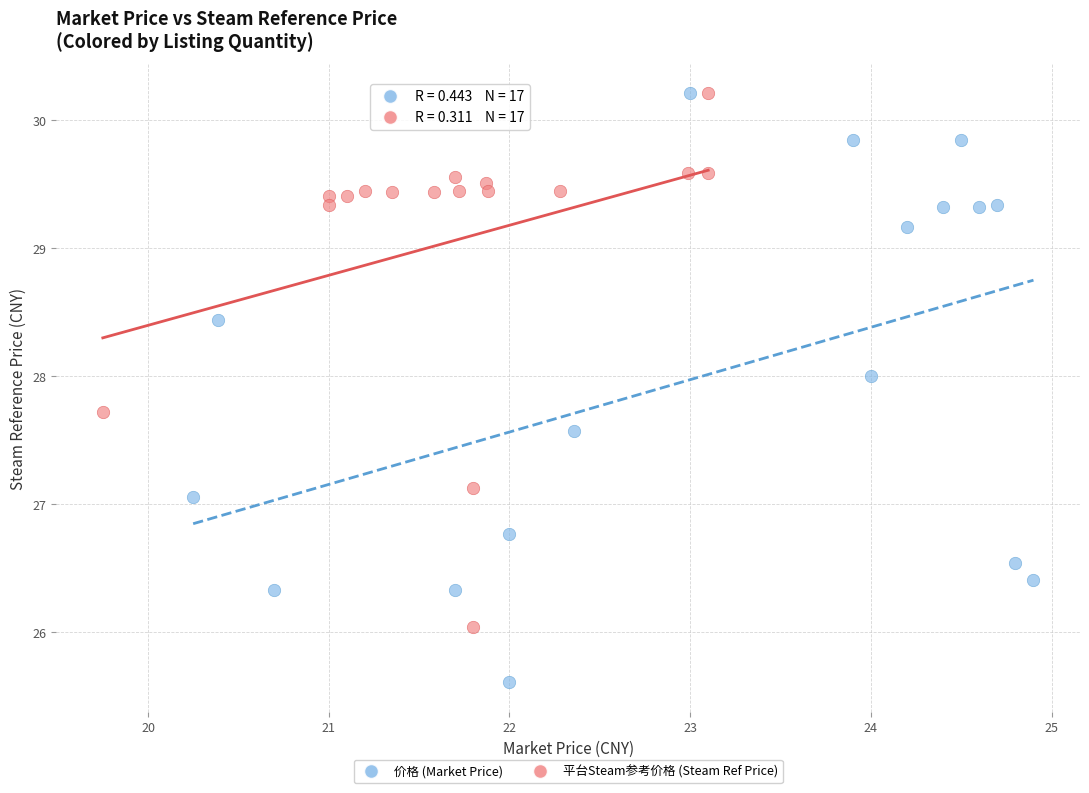

Which series has the widest spread of Y values?

价格 (Market Price)